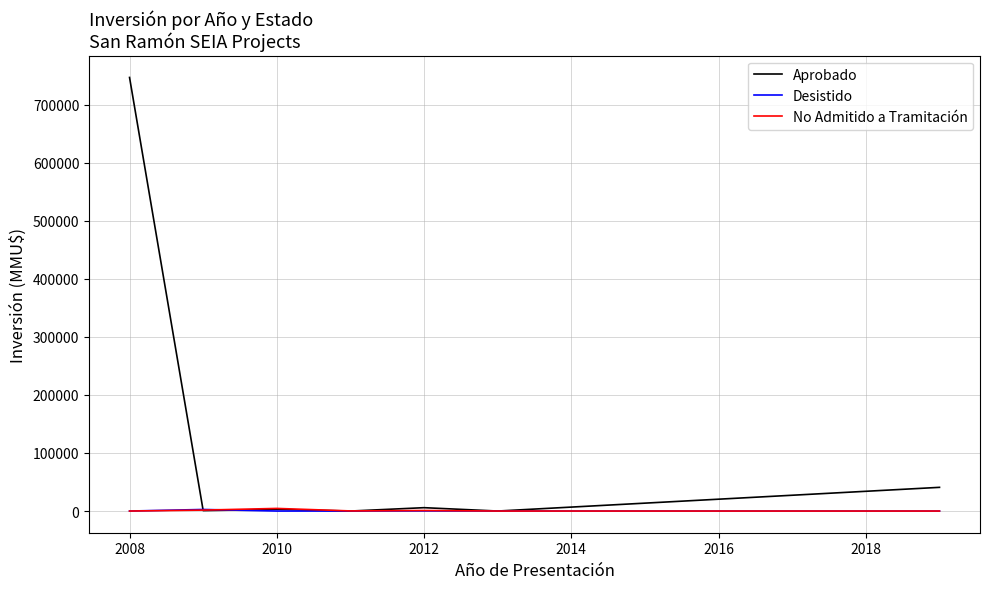

Which series has the largest total across all categories?

Aprobado